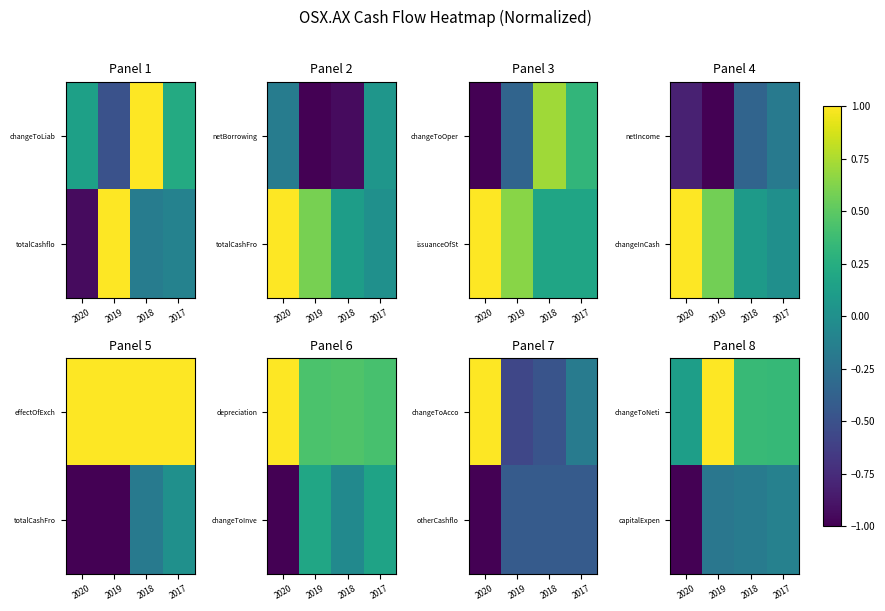

The capitalExpen series shows -0.2 at 2017. True or false?

False